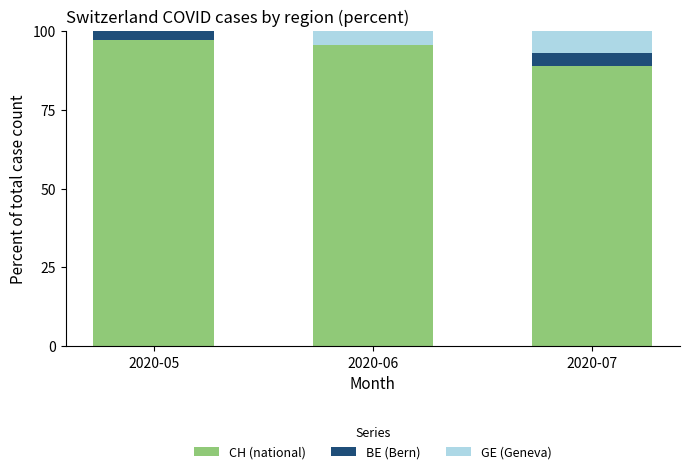

Count the number of categories in the chart.

3